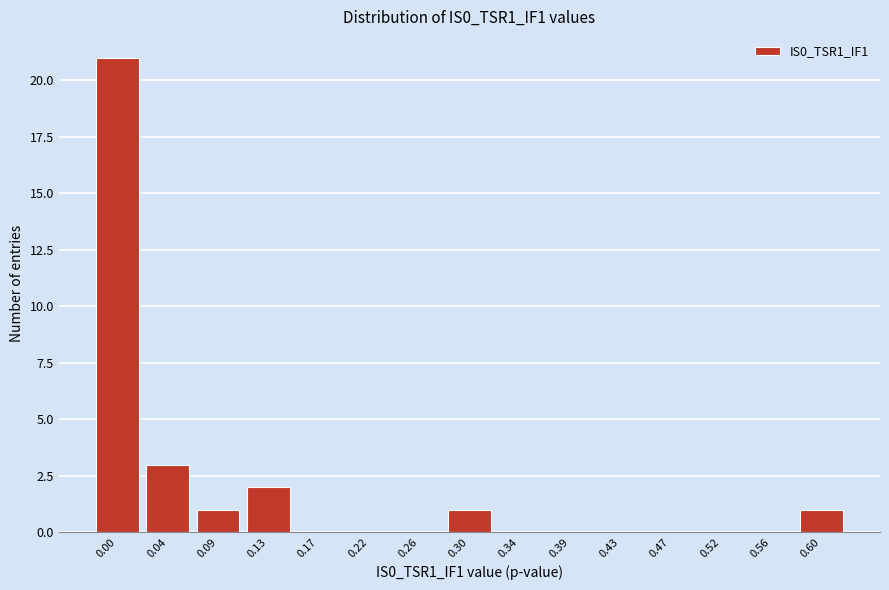

Reading left to right, extract all data points from this chart.

0.00=21	0.04=3	0.09=1	0.13=2	0.17=0	0.22=0	0.26=0	0.30=1	0.34=0	0.39=0	0.43=0	0.47=0	0.52=0	0.56=0	0.60=1